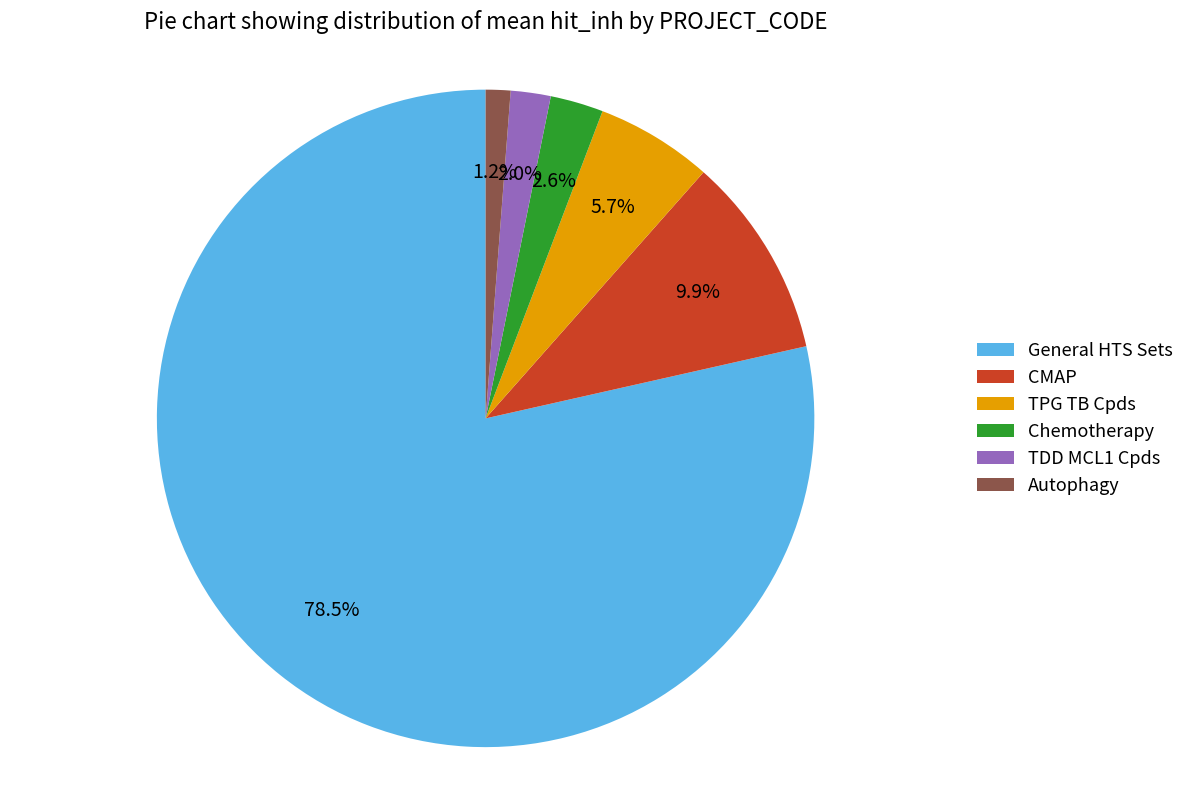

Which has a higher value, Chemotherapy or TPG TB Cpds?

TPG TB Cpds